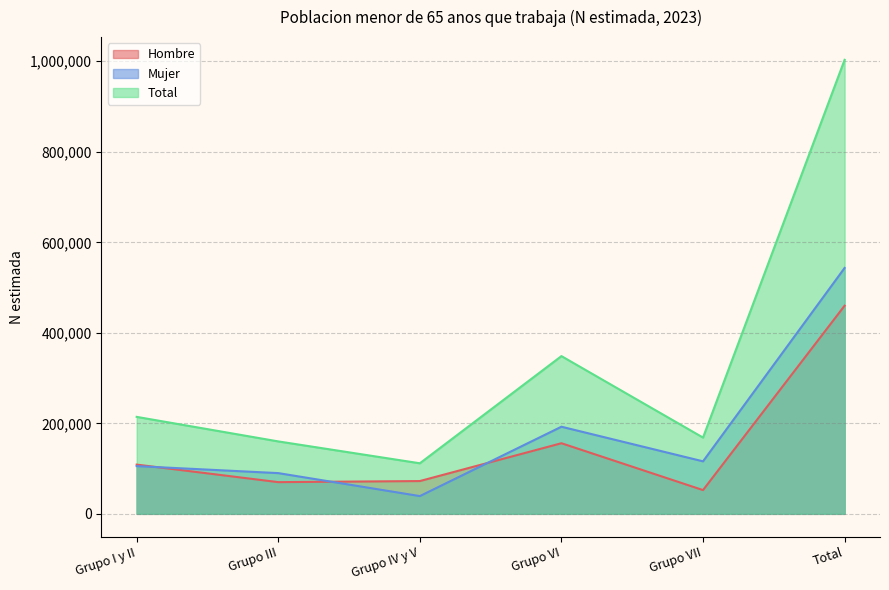

Rank the series by their average value, from lowest to highest.

Hombre, Mujer, Total